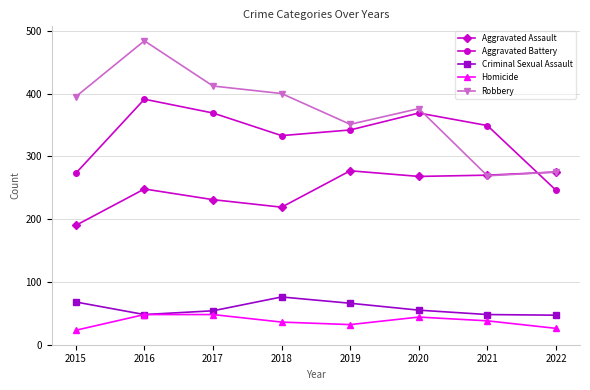

Does the chart have visible grid lines?

Yes